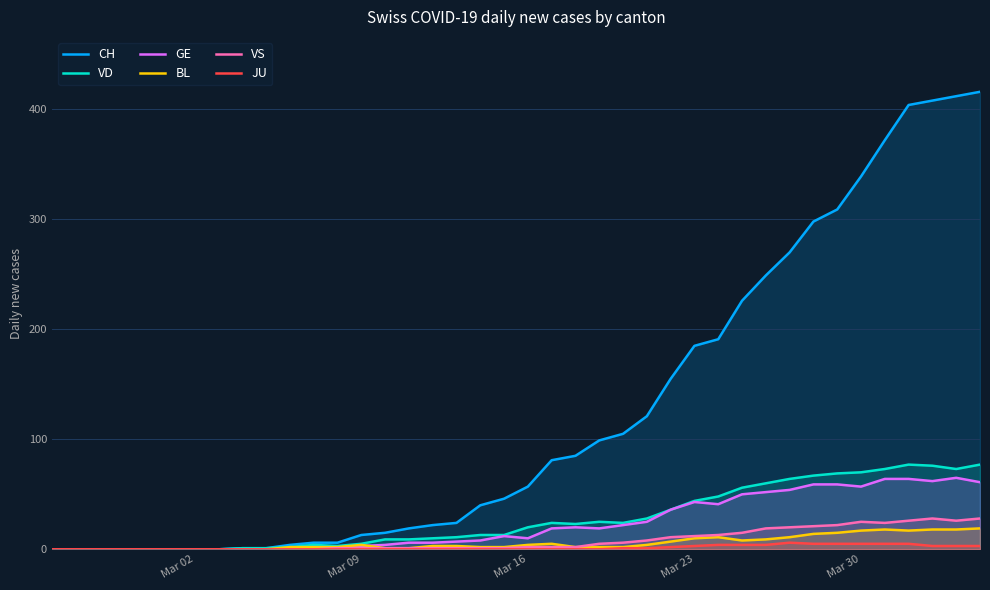

True or false: JU has more than 2 points higher than both neighbors.

False